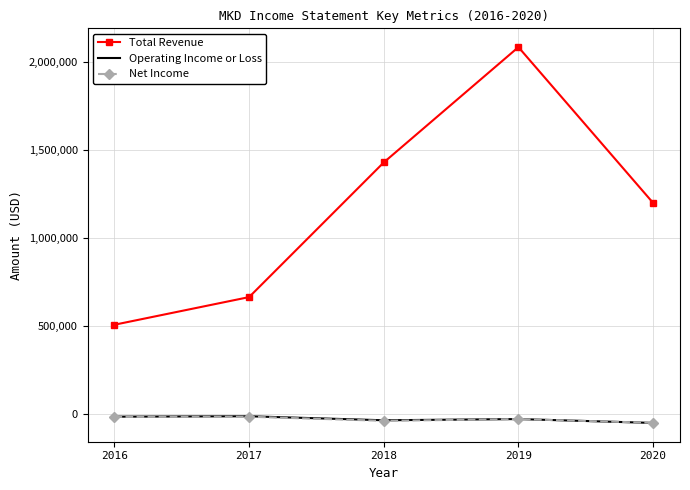

At which label does Operating Income or Loss first exceed -30300?

2016